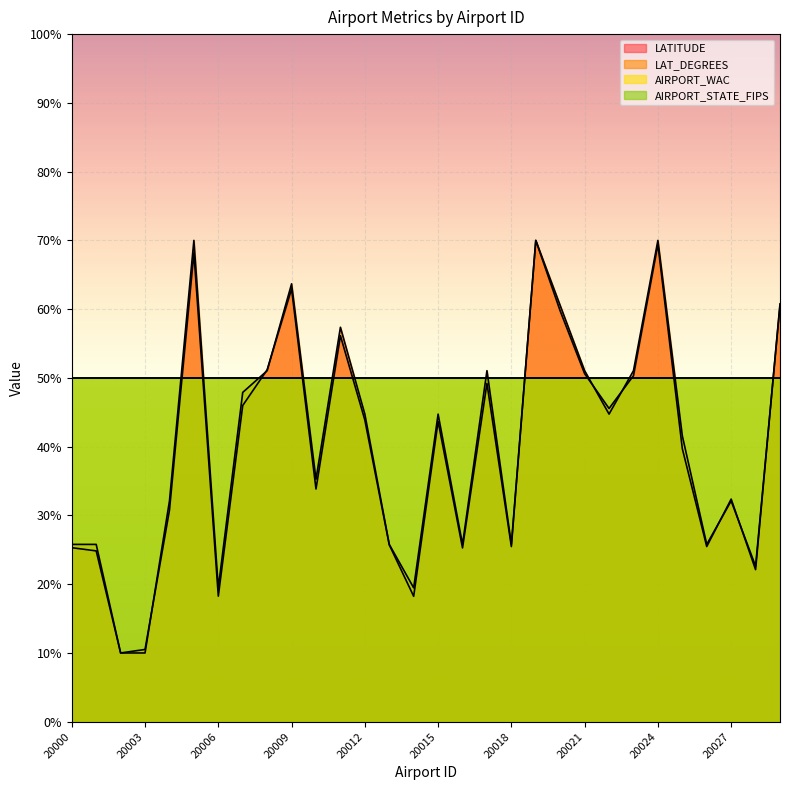

Reading right to left, what are all the values shown in this chart?

LATITUDE: 20029=60.8	20028=22.1	20027=32.4	20026=25.5	20025=39.7	20024=69.4	20023=50.3	20022=45.6	20021=50.6	20020=59.7	20019=70.0	20018=25.5	20017=49.2	20016=25.3	20015=43.7	20014=18.2	20013=25.7	20012=43.9	20011=56.1	20010=33.8	20009=62.9	20008=51.2	20007=46.0	20006=18.3	20005=68.2	20004=30.8	20003=10.5	20002=10.0	20001=24.8	20000=25.3
LAT_DEGREES: 20029=60.5	20028=22.6	20027=32.1	20026=25.8	20025=41.6	20024=70.0	20023=51.1	20022=44.7	20021=51.1	20020=60.5	20019=70.0	20018=25.8	20017=51.1	20016=25.8	20015=44.7	20014=19.5	20013=25.8	20012=44.7	20011=57.4	20010=35.3	20009=63.7	20008=51.1	20007=47.9	20006=19.5	20005=70.0	20004=32.1	20003=10.0	20002=10.0	20001=25.8	20000=25.8